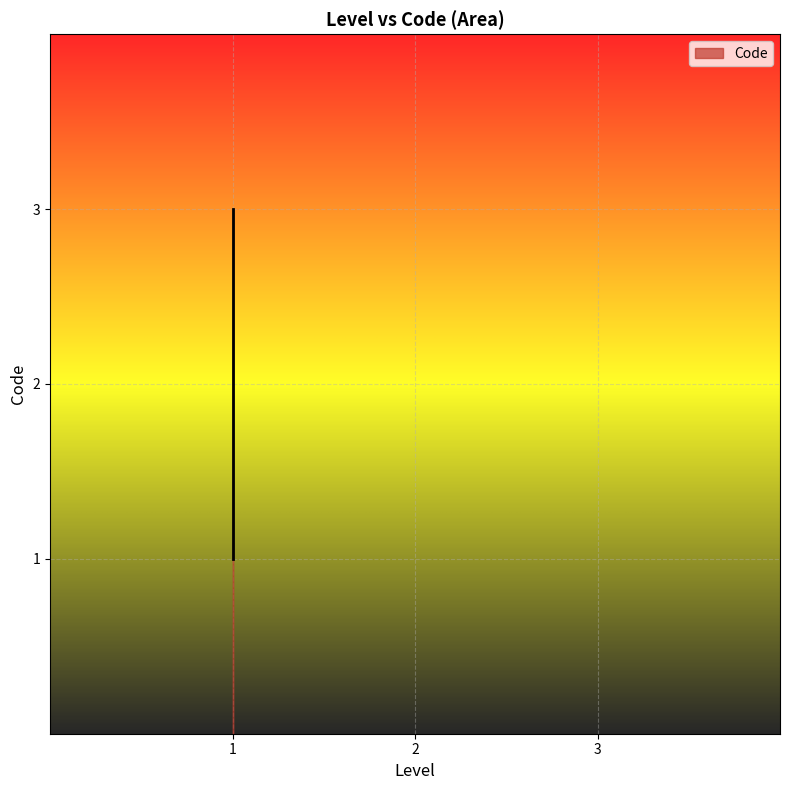

How many values exceed 2?

1